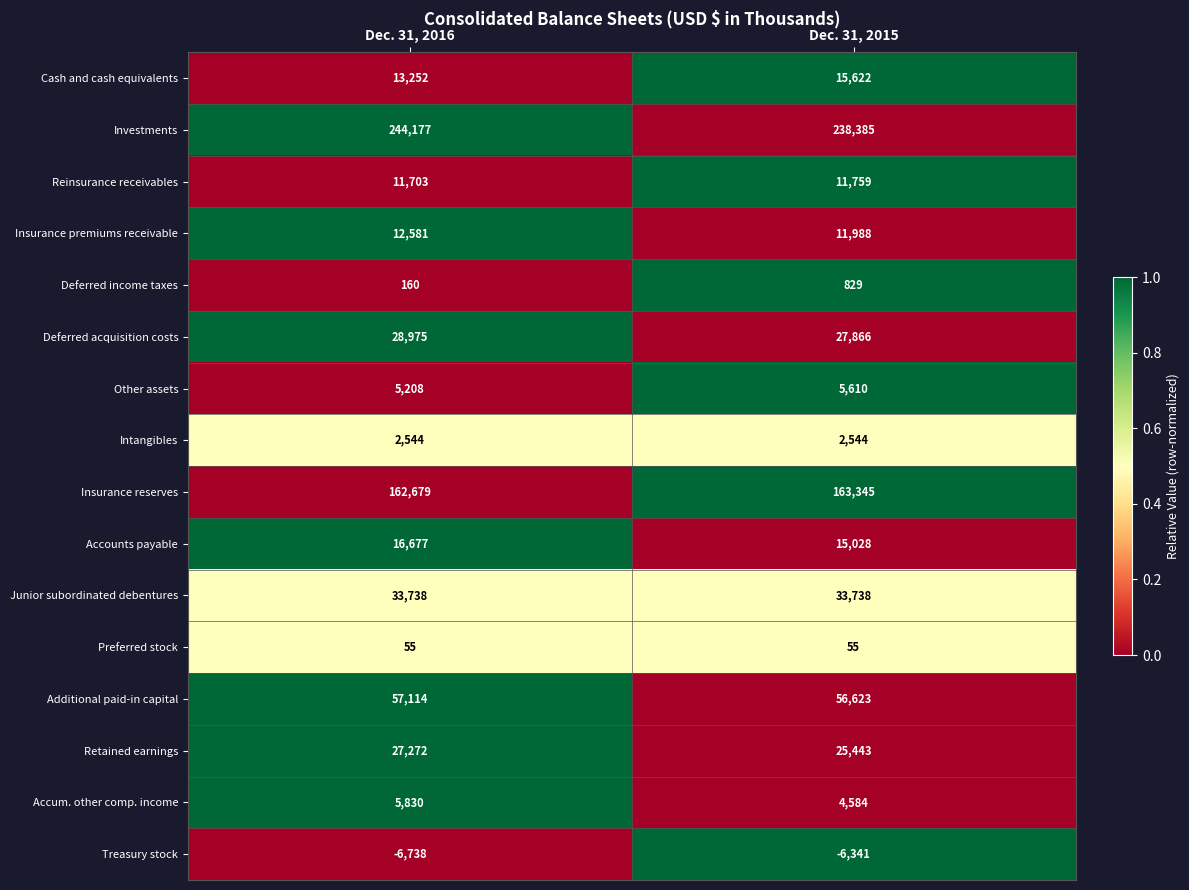

Between Dec. 31, 2016 and Dec. 31, 2015, which series saw the biggest shift?

Investments